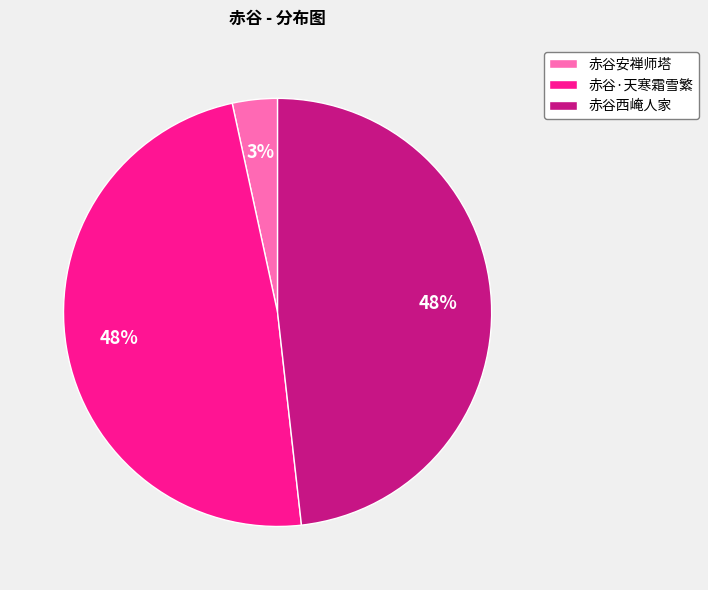

What is the ratio of the value at 赤谷西崦人家 to the value at 赤谷·天寒霜雪繁?

1.0